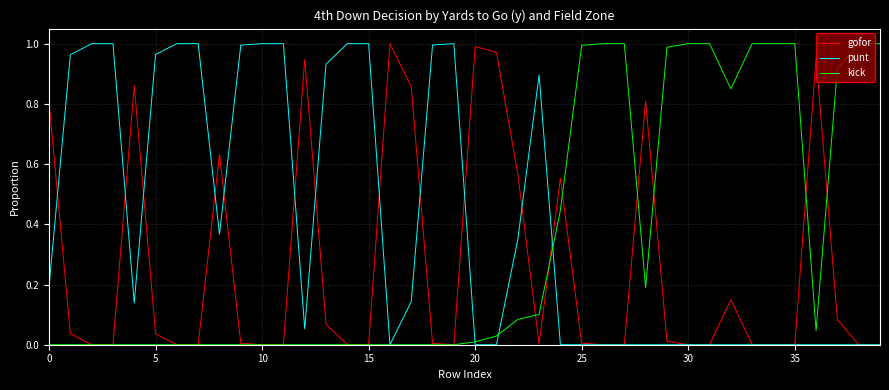

Which series has the largest total across all categories?

punt